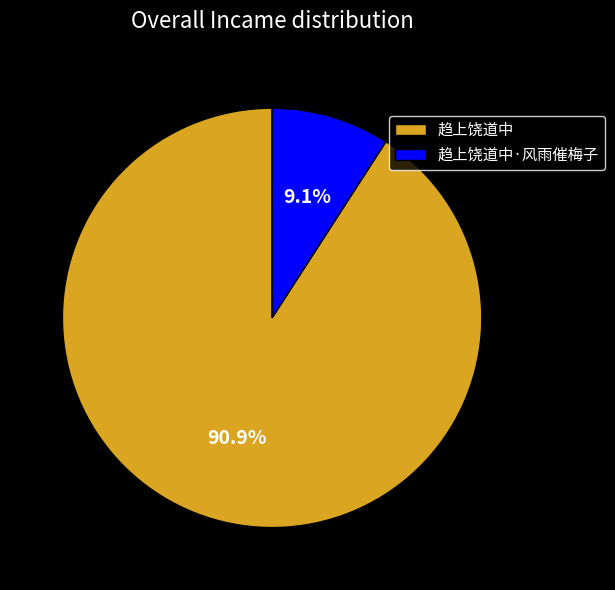

The 趋上饶道中·风雨催梅子 slice represents 15% of the pie. True or false?

False